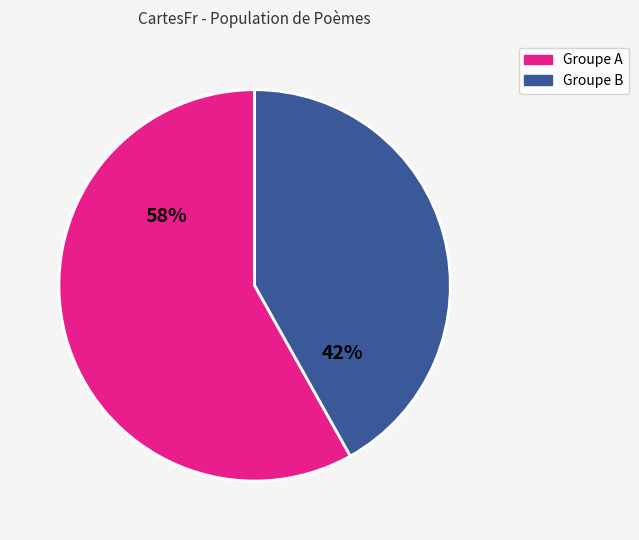

Does any single category account for the majority?

Yes